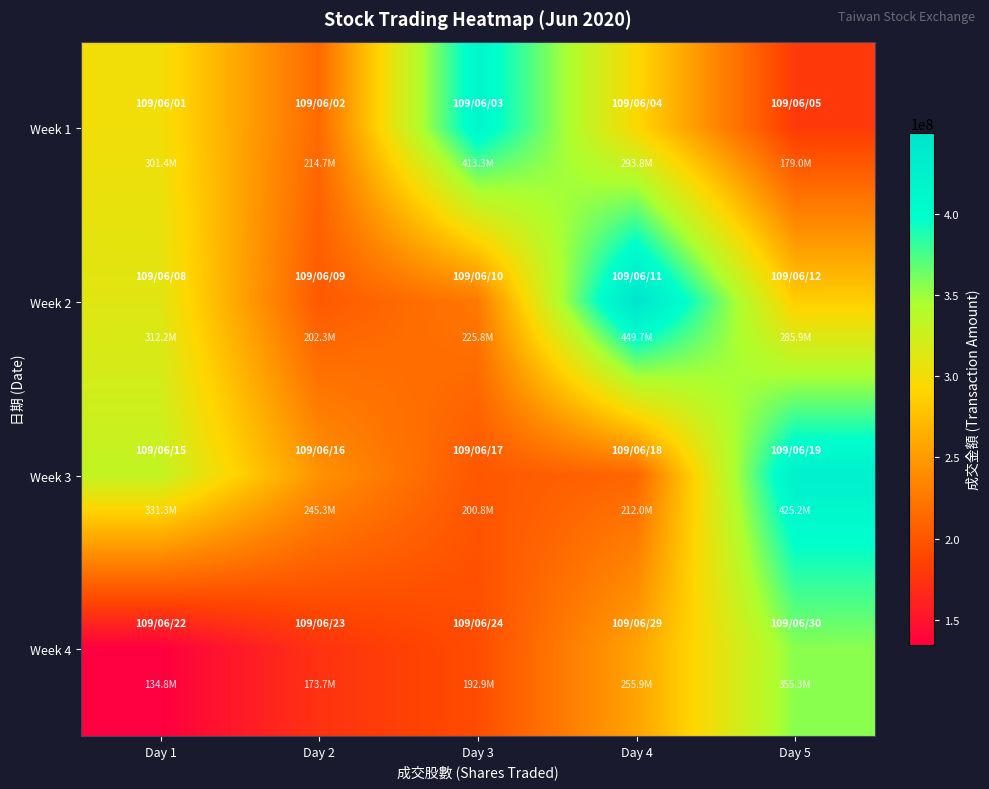

How many data points does each series have?

5